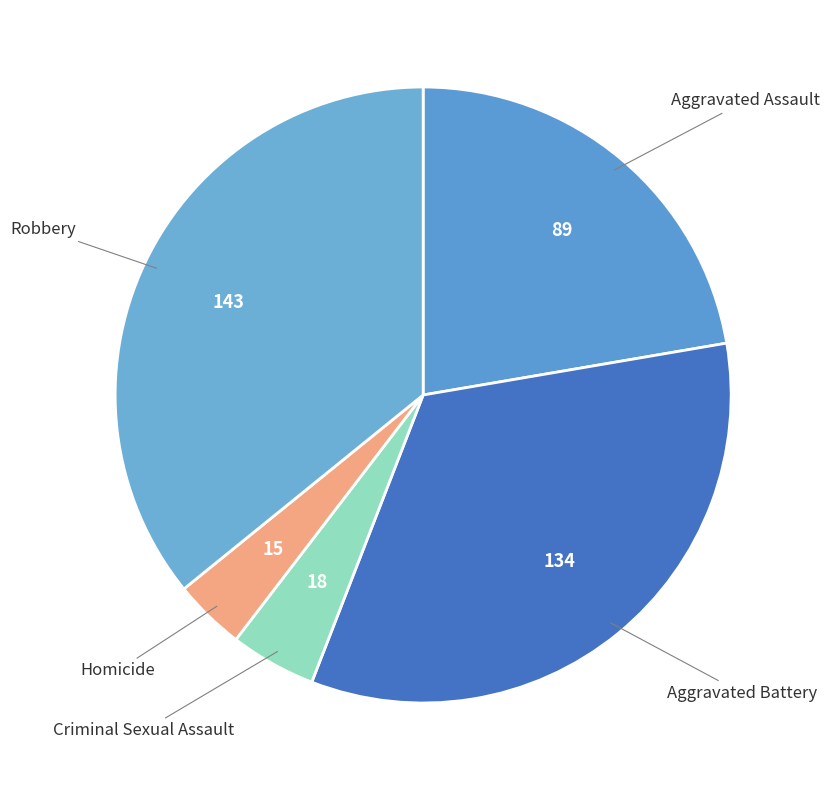

Which slice is the smallest?

Homicide